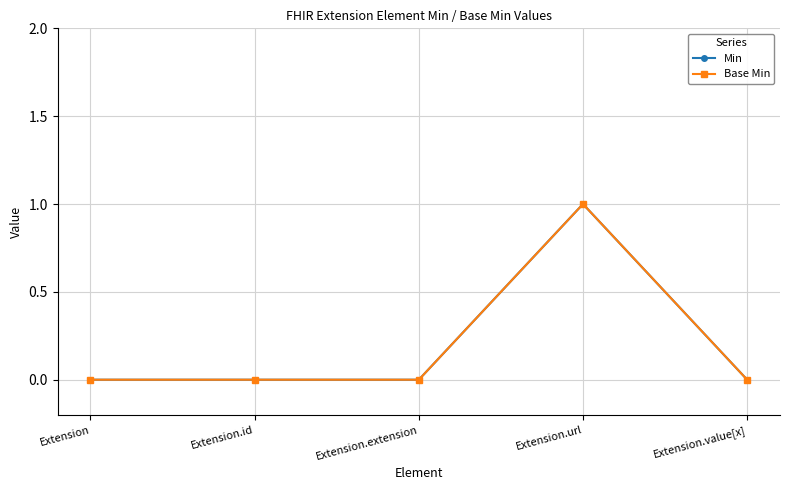

Does the chart have visible grid lines?

Yes